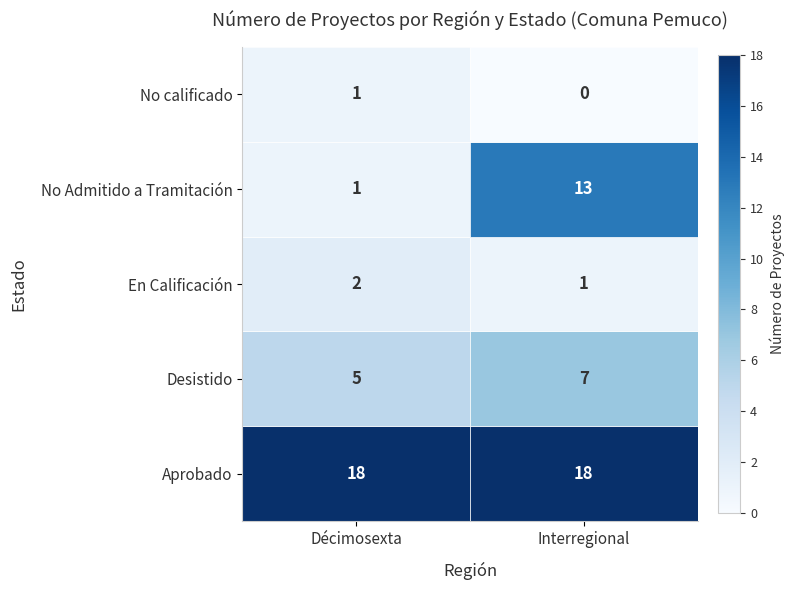

What is the maximum value shown in the chart?

18